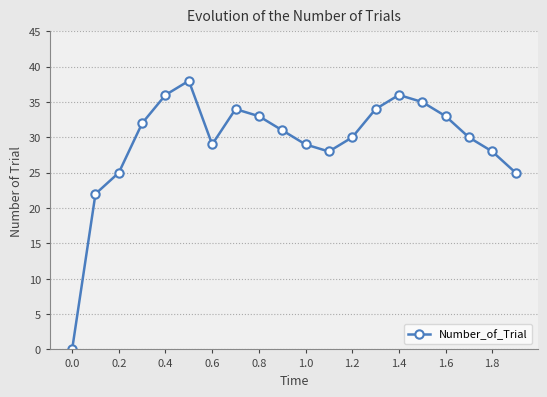

What is the greatest value displayed?

38